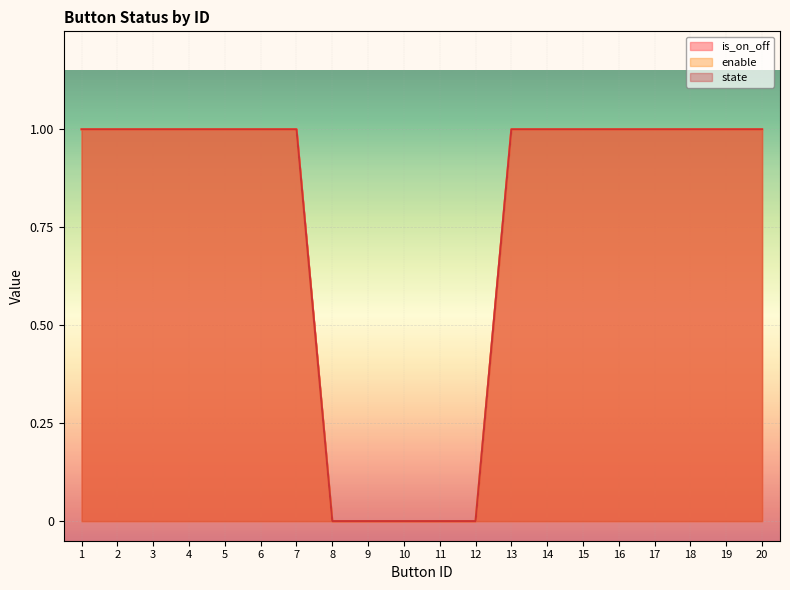

Which label corresponds to the smallest value in the chart?

8